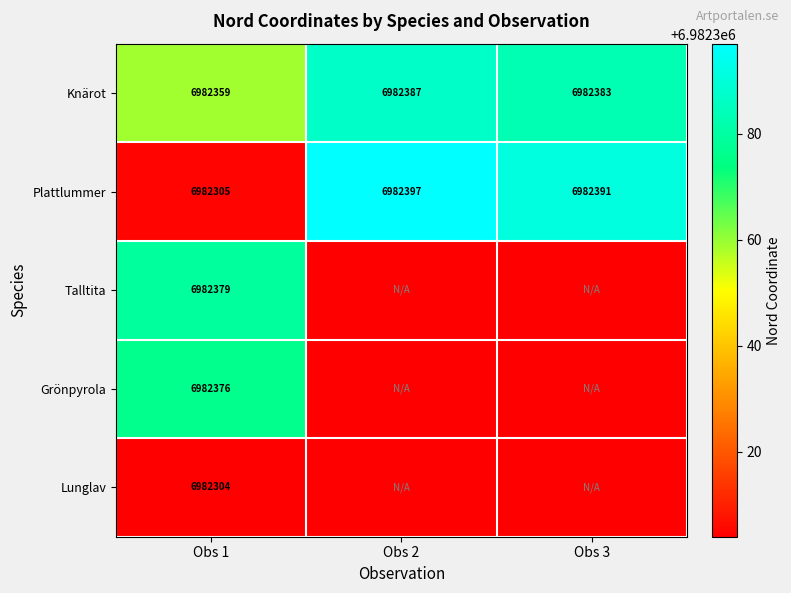

At which category is the sum across all series the highest?

Obs 1